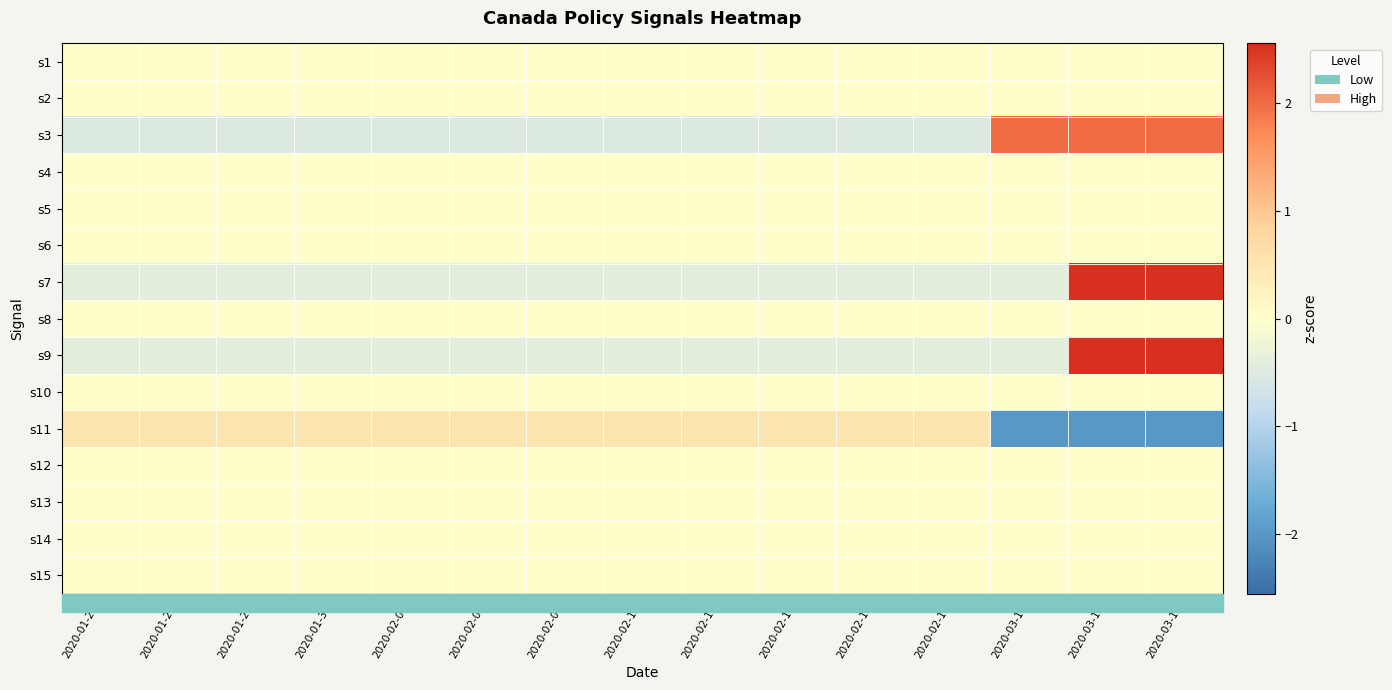

Reading left to right, list all the values displayed in this chart.

s1: 2020-01-25=0.0	2020-01-27=0.0	2020-01-28=0.0	2020-01-31=0.0	2020-02-01=0.0	2020-02-04=0.0	2020-02-06=0.0	2020-02-12=0.0	2020-02-13=0.0	2020-02-14=0.0	2020-02-15=0.0	2020-02-16=0.0	2020-03-10=0.0	2020-03-13=0.0	2020-03-15=0.0
s2: 2020-01-25=0.0	2020-01-27=0.0	2020-01-28=0.0	2020-01-31=0.0	2020-02-01=0.0	2020-02-04=0.0	2020-02-06=0.0	2020-02-12=0.0	2020-02-13=0.0	2020-02-14=0.0	2020-02-15=0.0	2020-02-16=0.0	2020-03-10=0.0	2020-03-13=0.0	2020-03-15=0.0
s3: 2020-01-25=-0.5	2020-01-27=-0.5	2020-01-28=-0.5	2020-01-31=-0.5	2020-02-01=-0.5	2020-02-04=-0.5	2020-02-06=-0.5	2020-02-12=-0.5	2020-02-13=-0.5	2020-02-14=-0.5	2020-02-15=-0.5	2020-02-16=-0.5	2020-03-10=2.0	2020-03-13=2.0	2020-03-15=2.0
s4: 2020-01-25=0.0	2020-01-27=0.0	2020-01-28=0.0	2020-01-31=0.0	2020-02-01=0.0	2020-02-04=0.0	2020-02-06=0.0	2020-02-12=0.0	2020-02-13=0.0	2020-02-14=0.0	2020-02-15=0.0	2020-02-16=0.0	2020-03-10=0.0	2020-03-13=0.0	2020-03-15=0.0
s5: 2020-01-25=0.0	2020-01-27=0.0	2020-01-28=0.0	2020-01-31=0.0	2020-02-01=0.0	2020-02-04=0.0	2020-02-06=0.0	2020-02-12=0.0	2020-02-13=0.0	2020-02-14=0.0	2020-02-15=0.0	2020-02-16=0.0	2020-03-10=0.0	2020-03-13=0.0	2020-03-15=0.0
s6: 2020-01-25=0.0	2020-01-27=0.0	2020-01-28=0.0	2020-01-31=0.0	2020-02-01=0.0	2020-02-04=0.0	2020-02-06=0.0	2020-02-12=0.0	2020-02-13=0.0	2020-02-14=0.0	2020-02-15=0.0	2020-02-16=0.0	2020-03-10=0.0	2020-03-13=0.0	2020-03-15=0.0
s7: 2020-01-25=-0.4	2020-01-27=-0.4	2020-01-28=-0.4	2020-01-31=-0.4	2020-02-01=-0.4	2020-02-04=-0.4	2020-02-06=-0.4	2020-02-12=-0.4	2020-02-13=-0.4	2020-02-14=-0.4	2020-02-15=-0.4	2020-02-16=-0.4	2020-03-10=-0.4	2020-03-13=2.5	2020-03-15=2.5
s8: 2020-01-25=0.0	2020-01-27=0.0	2020-01-28=0.0	2020-01-31=0.0	2020-02-01=0.0	2020-02-04=0.0	2020-02-06=0.0	2020-02-12=0.0	2020-02-13=0.0	2020-02-14=0.0	2020-02-15=0.0	2020-02-16=0.0	2020-03-10=0.0	2020-03-13=0.0	2020-03-15=0.0
s9: 2020-01-25=-0.4	2020-01-27=-0.4	2020-01-28=-0.4	2020-01-31=-0.4	2020-02-01=-0.4	2020-02-04=-0.4	2020-02-06=-0.4	2020-02-12=-0.4	2020-02-13=-0.4	2020-02-14=-0.4	2020-02-15=-0.4	2020-02-16=-0.4	2020-03-10=-0.4	2020-03-13=2.5	2020-03-15=2.5
s10: 2020-01-25=0.0	2020-01-27=0.0	2020-01-28=0.0	2020-01-31=0.0	2020-02-01=0.0	2020-02-04=0.0	2020-02-06=0.0	2020-02-12=0.0	2020-02-13=0.0	2020-02-14=0.0	2020-02-15=0.0	2020-02-16=0.0	2020-03-10=0.0	2020-03-13=0.0	2020-03-15=0.0
s11: 2020-01-25=0.5	2020-01-27=0.5	2020-01-28=0.5	2020-01-31=0.5	2020-02-01=0.5	2020-02-04=0.5	2020-02-06=0.5	2020-02-12=0.5	2020-02-13=0.5	2020-02-14=0.5	2020-02-15=0.5	2020-02-16=0.5	2020-03-10=-2.0	2020-03-13=-2.0	2020-03-15=-2.0
s12: 2020-01-25=0.0	2020-01-27=0.0	2020-01-28=0.0	2020-01-31=0.0	2020-02-01=0.0	2020-02-04=0.0	2020-02-06=0.0	2020-02-12=0.0	2020-02-13=0.0	2020-02-14=0.0	2020-02-15=0.0	2020-02-16=0.0	2020-03-10=0.0	2020-03-13=0.0	2020-03-15=0.0
s13: 2020-01-25=0.0	2020-01-27=0.0	2020-01-28=0.0	2020-01-31=0.0	2020-02-01=0.0	2020-02-04=0.0	2020-02-06=0.0	2020-02-12=0.0	2020-02-13=0.0	2020-02-14=0.0	2020-02-15=0.0	2020-02-16=0.0	2020-03-10=0.0	2020-03-13=0.0	2020-03-15=0.0
s14: 2020-01-25=0.0	2020-01-27=0.0	2020-01-28=0.0	2020-01-31=0.0	2020-02-01=0.0	2020-02-04=0.0	2020-02-06=0.0	2020-02-12=0.0	2020-02-13=0.0	2020-02-14=0.0	2020-02-15=0.0	2020-02-16=0.0	2020-03-10=0.0	2020-03-13=0.0	2020-03-15=0.0
s15: 2020-01-25=0.0	2020-01-27=0.0	2020-01-28=0.0	2020-01-31=0.0	2020-02-01=0.0	2020-02-04=0.0	2020-02-06=0.0	2020-02-12=0.0	2020-02-13=0.0	2020-02-14=0.0	2020-02-15=0.0	2020-02-16=0.0	2020-03-10=0.0	2020-03-13=0.0	2020-03-15=0.0